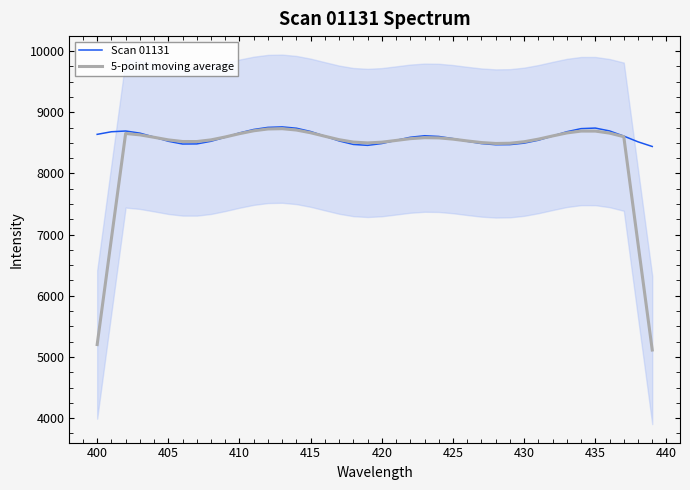

The value of 5-point moving average at 415 is 8664.7. True or false?

True